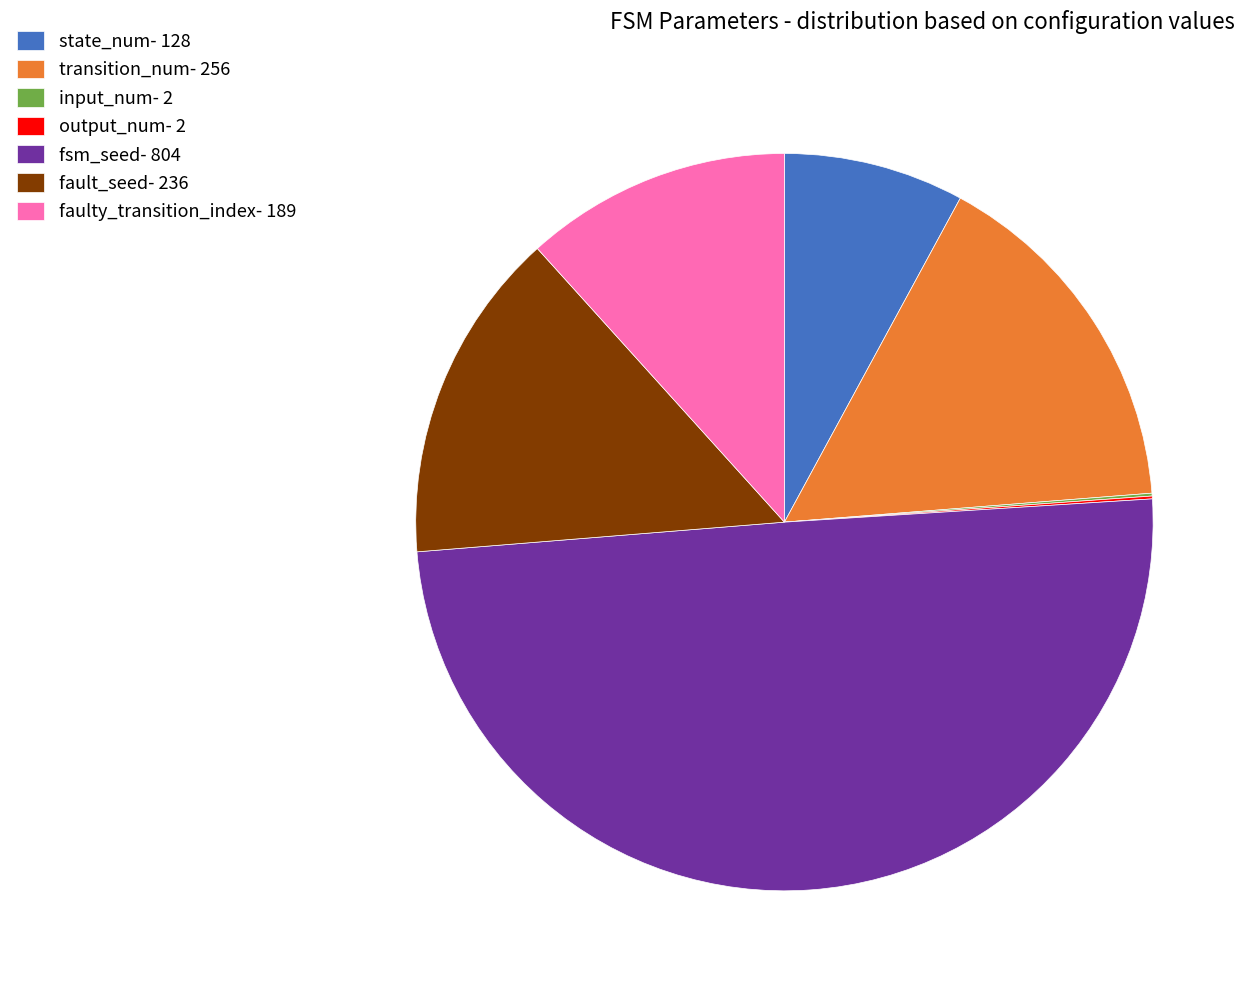

Is it true that faulty_transition_index- 189 is 1% of the pie?

False